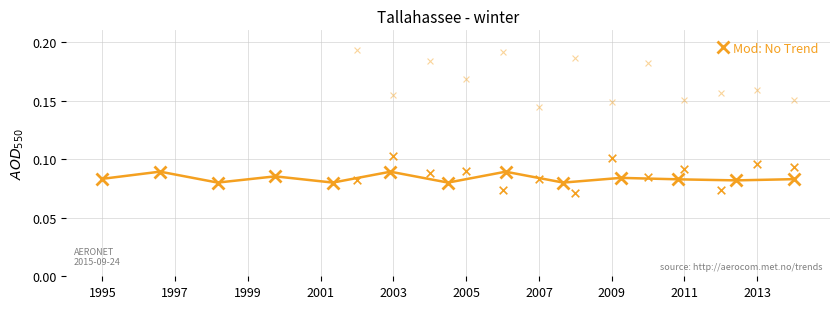

True or false: Mod: No Trend has more than 1 interior local peaks.

True